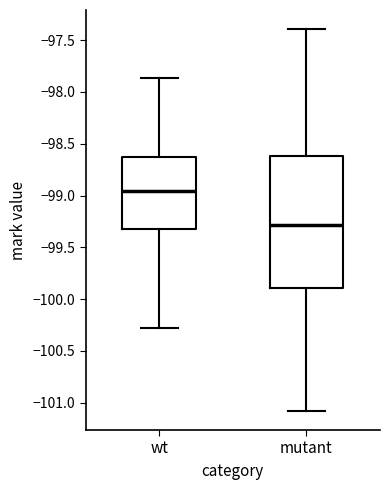

Reading left to right, read every box against the y-axis: the position of its median line, the range the box covers, and the ends of its whiskers. The values are not printed on the chart, so give them approximately, as read against the axis.

wt: median -98.95, box -99.30 to -98.65, whiskers -100.30 to -97.85
mutant: median -99.30, box -99.90 to -98.60, whiskers -101.10 to -97.40